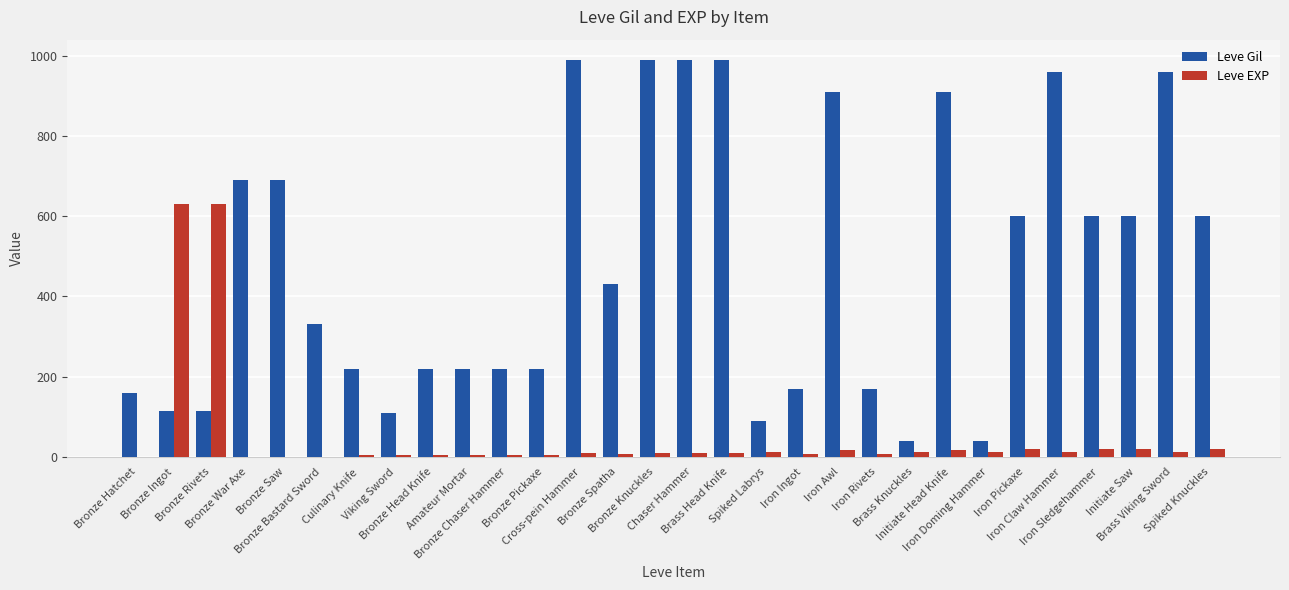

What are all the series names shown in the legend?

Leve Gil, Leve EXP